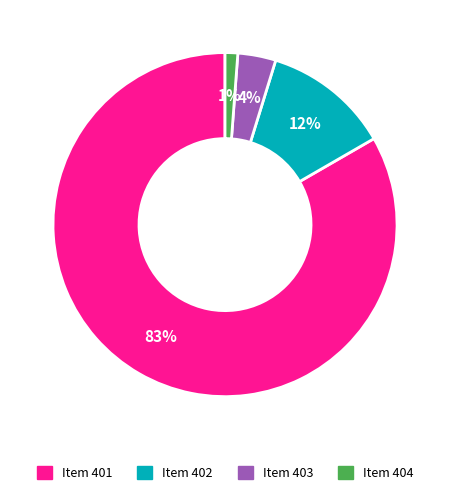

To the nearest percent, what is the average slice percentage?

25%